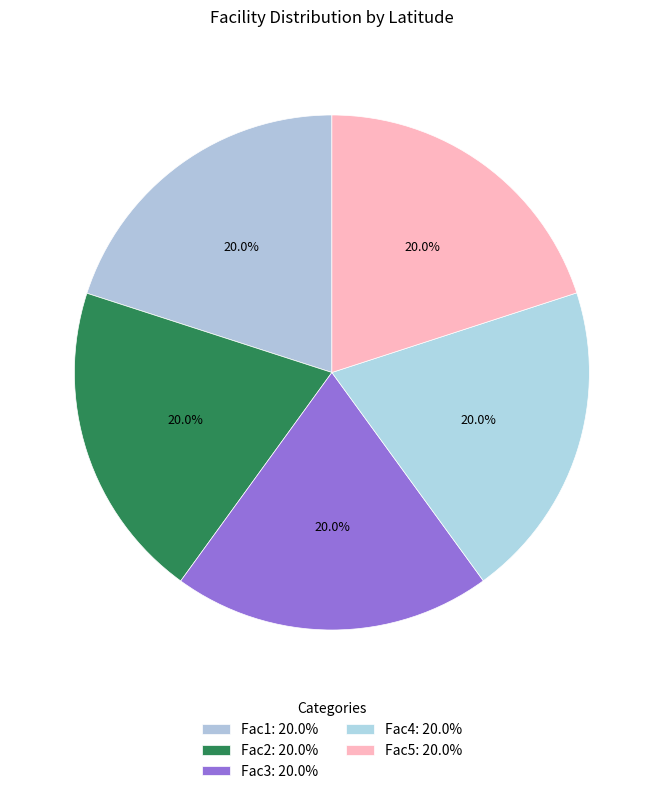

How many slices are in this pie chart?

5